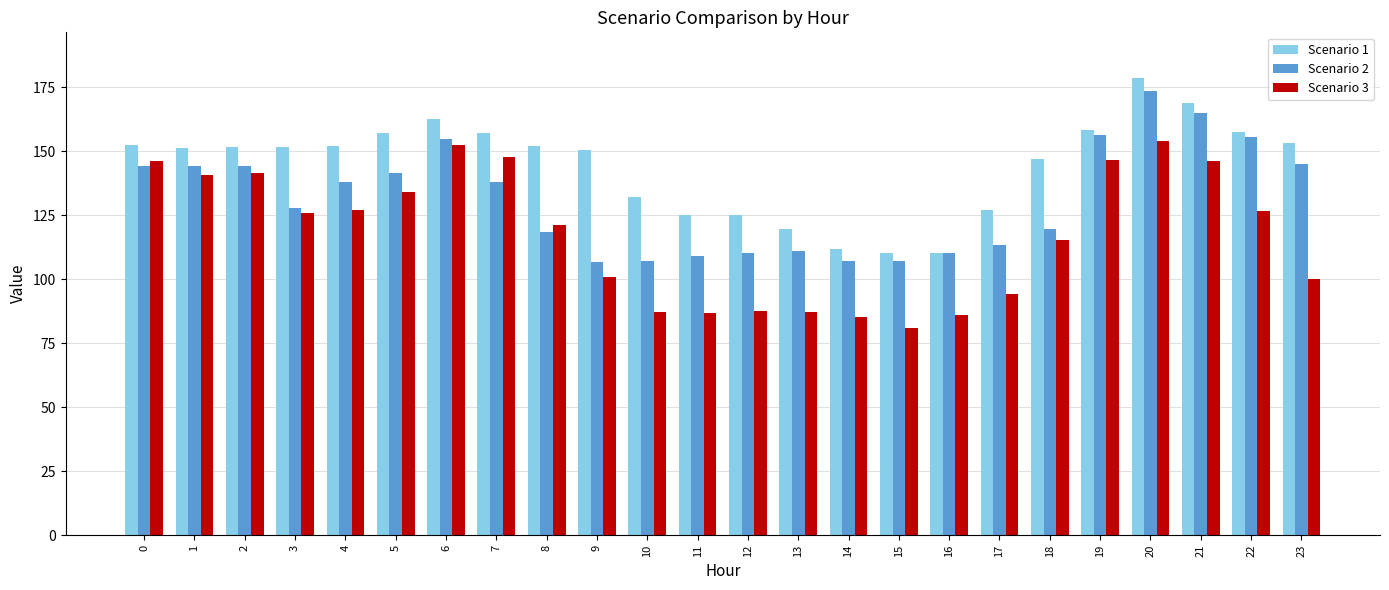

What is the sum of the Scenario 2 values at 9 and 21?

271.8